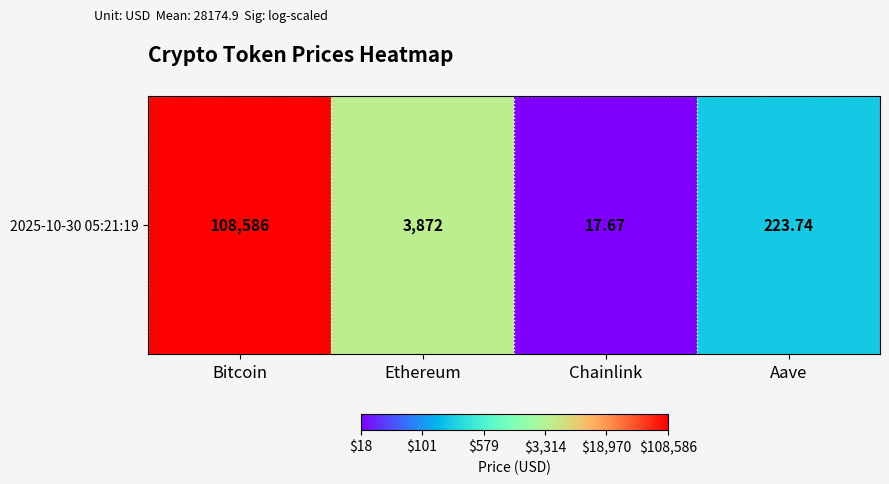

Rank the categories by value from lowest to highest.

Chainlink, Aave, Ethereum, Bitcoin